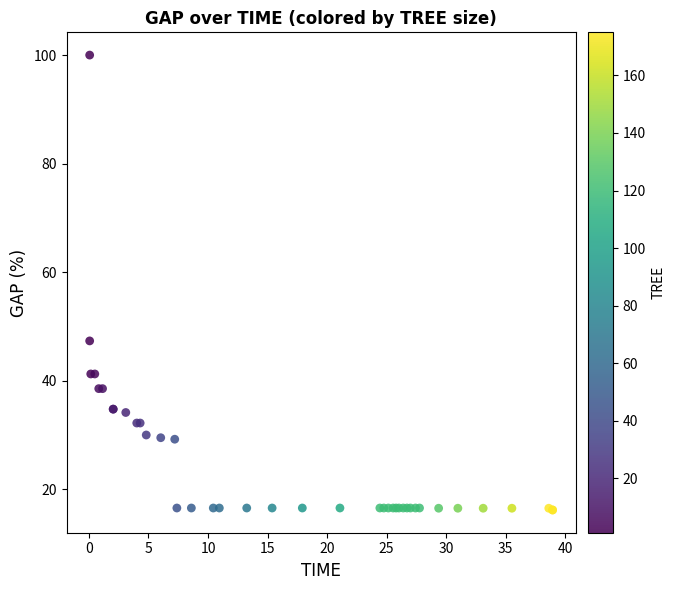

What Y value in the scatter plot is closest to 58?

47.3